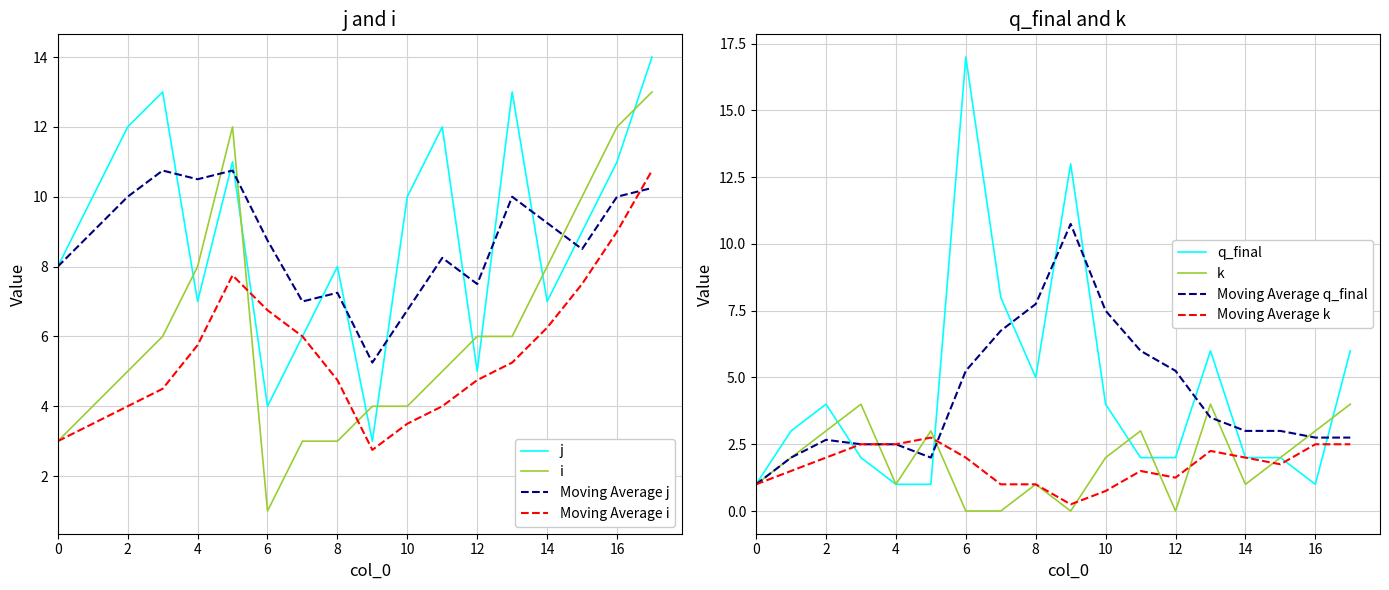

How many values in the k series exceed 2?

7